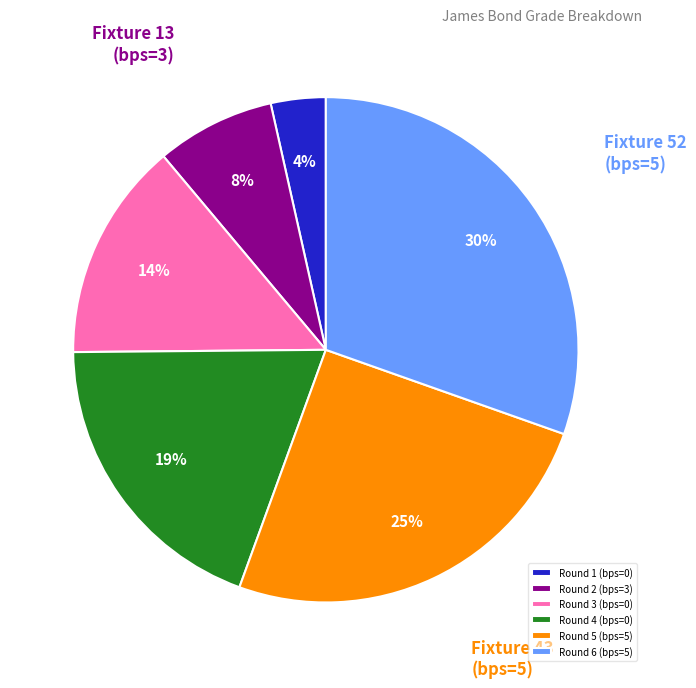

Count the number of slices in the pie.

6